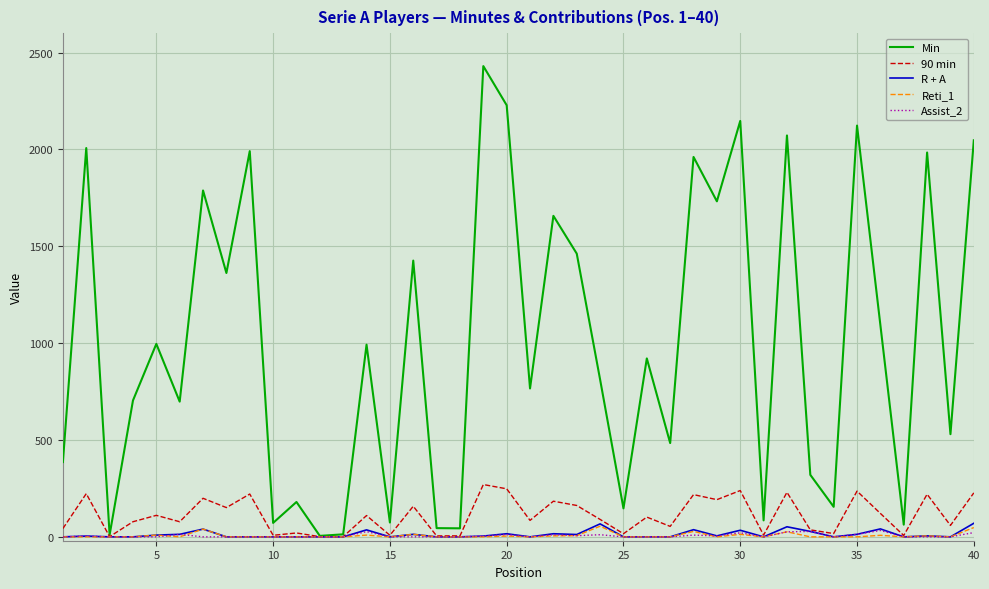

What is the greatest value displayed?

2430